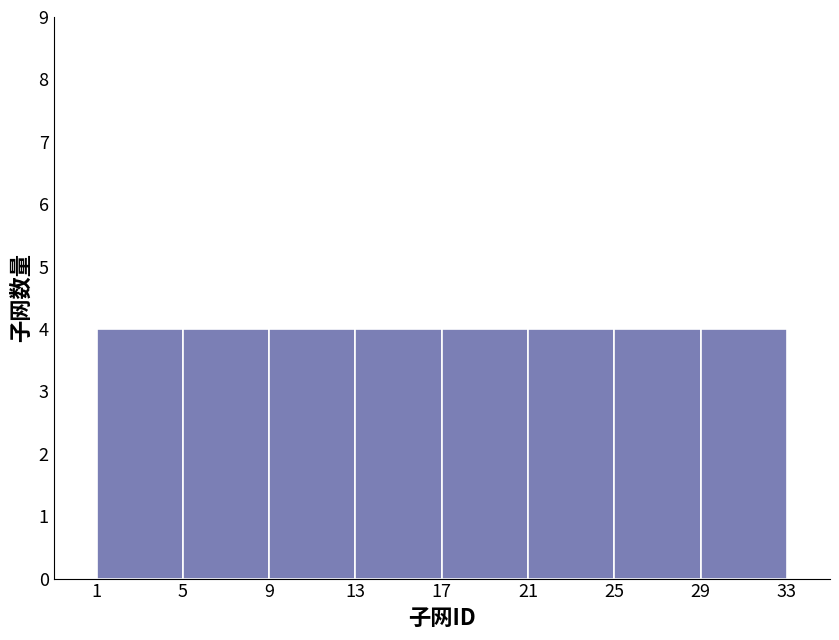

Reading left to right, transcribe this chart: for each bar, give the range it covers on the x-axis and its height. The values are not printed on the chart, so give them approximately, as read against the axis.

1 to 5: 4
5 to 9: 4
9 to 13: 4
13 to 17: 4
17 to 21: 4
21 to 25: 4
25 to 29: 4
29 to 33: 4